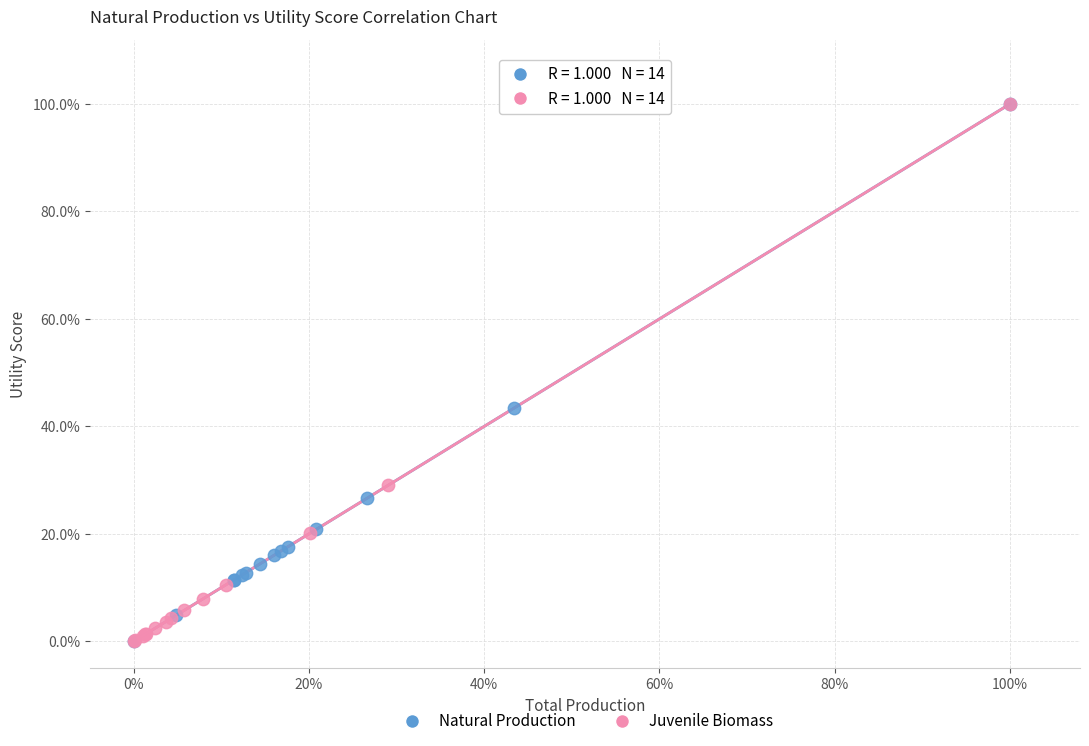

What are all the series names shown in the legend?

Natural Production, Juvenile Biomass